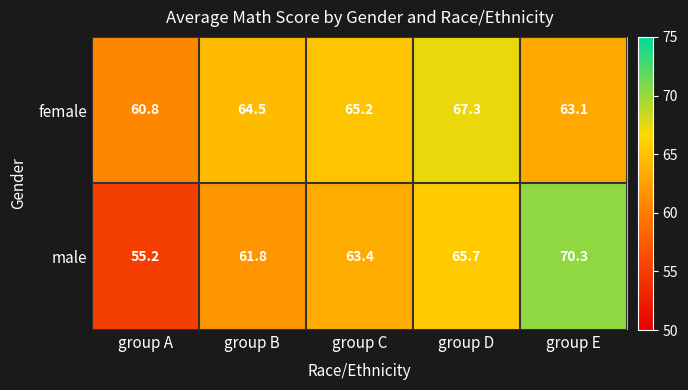

What is the difference between the maximum and second lowest values in the female series?

4.2